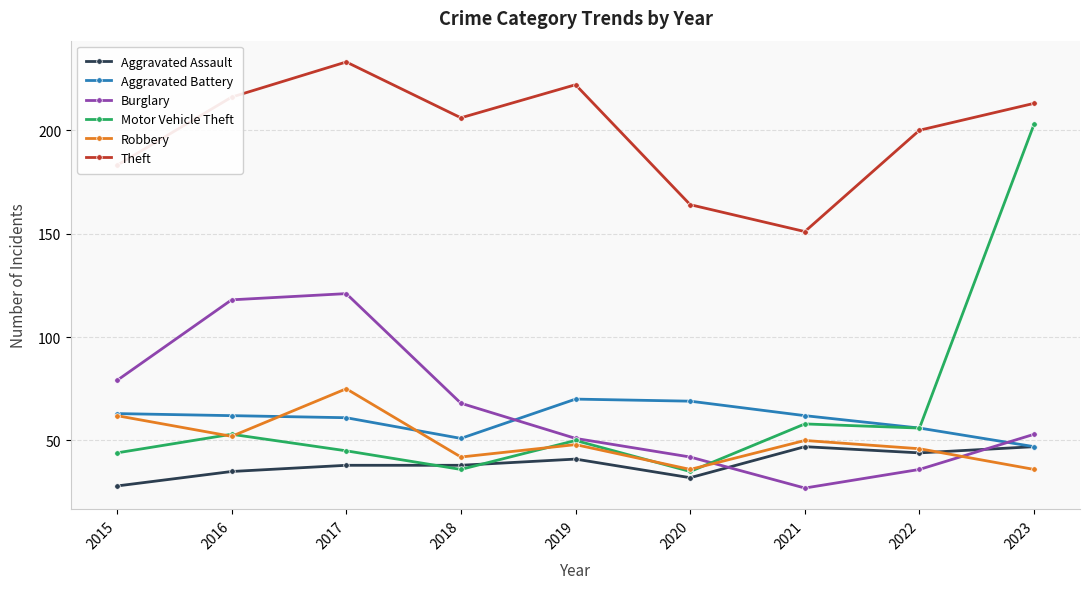

Which series has the largest range (max minus min)?

Motor Vehicle Theft